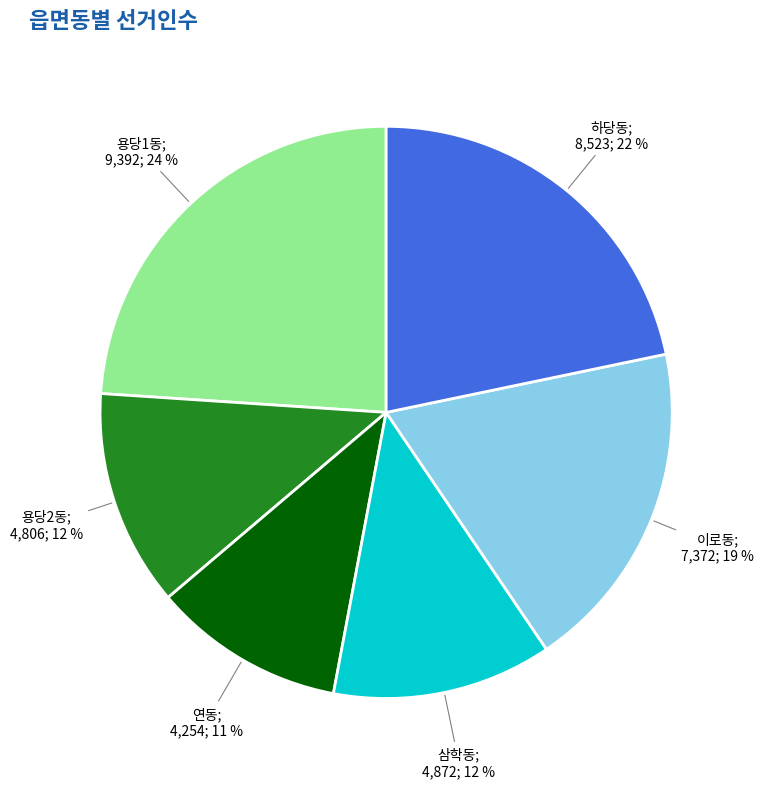

Is there any slice that represents more than half of the pie?

No